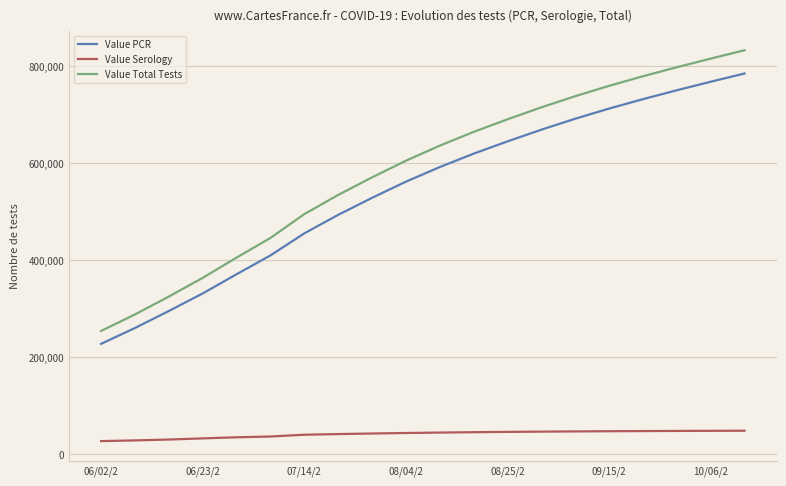

True or false: Value PCR and Value Total Tests cross at least once.

False